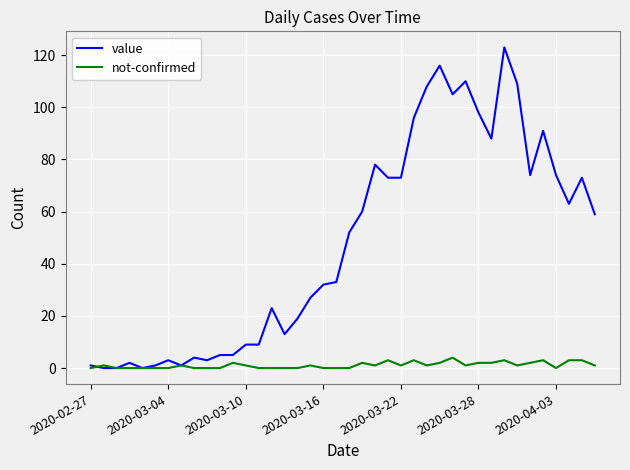

True or false: not-confirmed has more than 0 points higher than both neighbors.

True